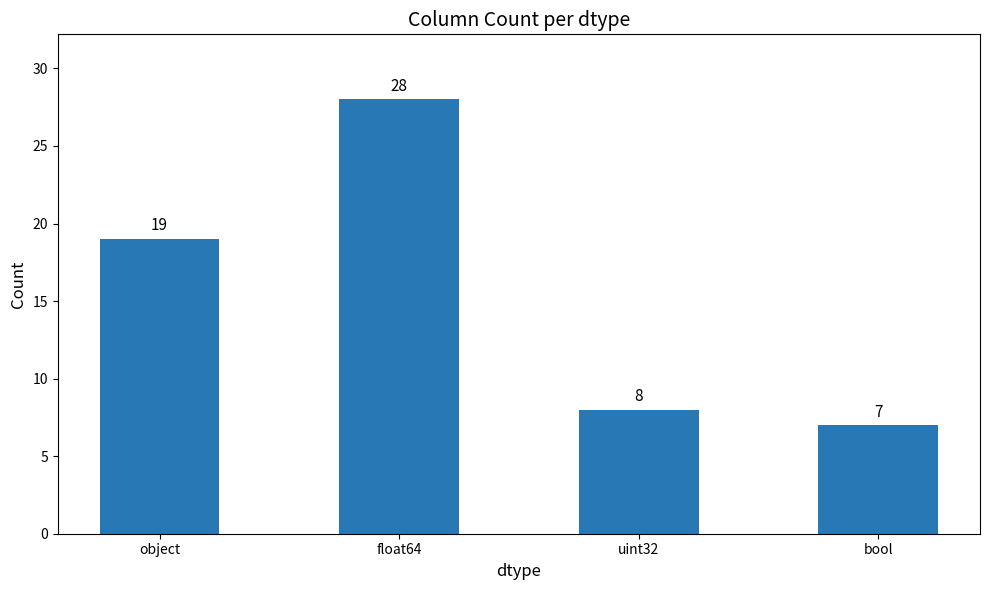

What is the average value?

16